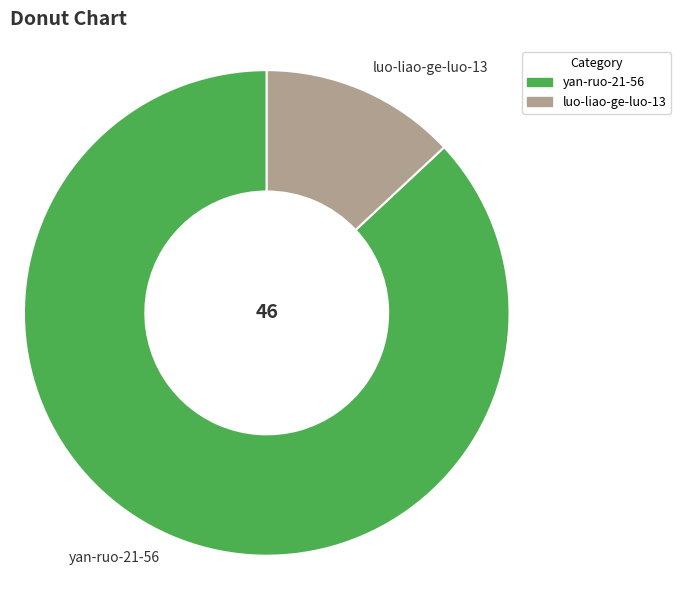

Does any single category account for the majority?

Yes